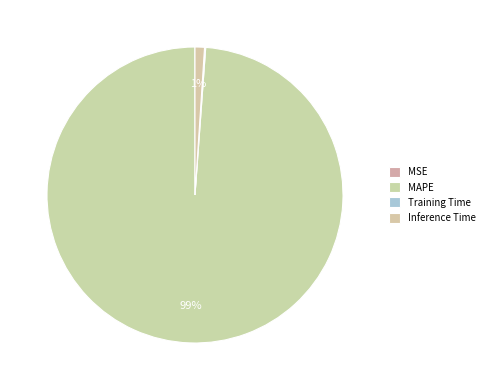

To the nearest percent, what is the average slice percentage?

25%